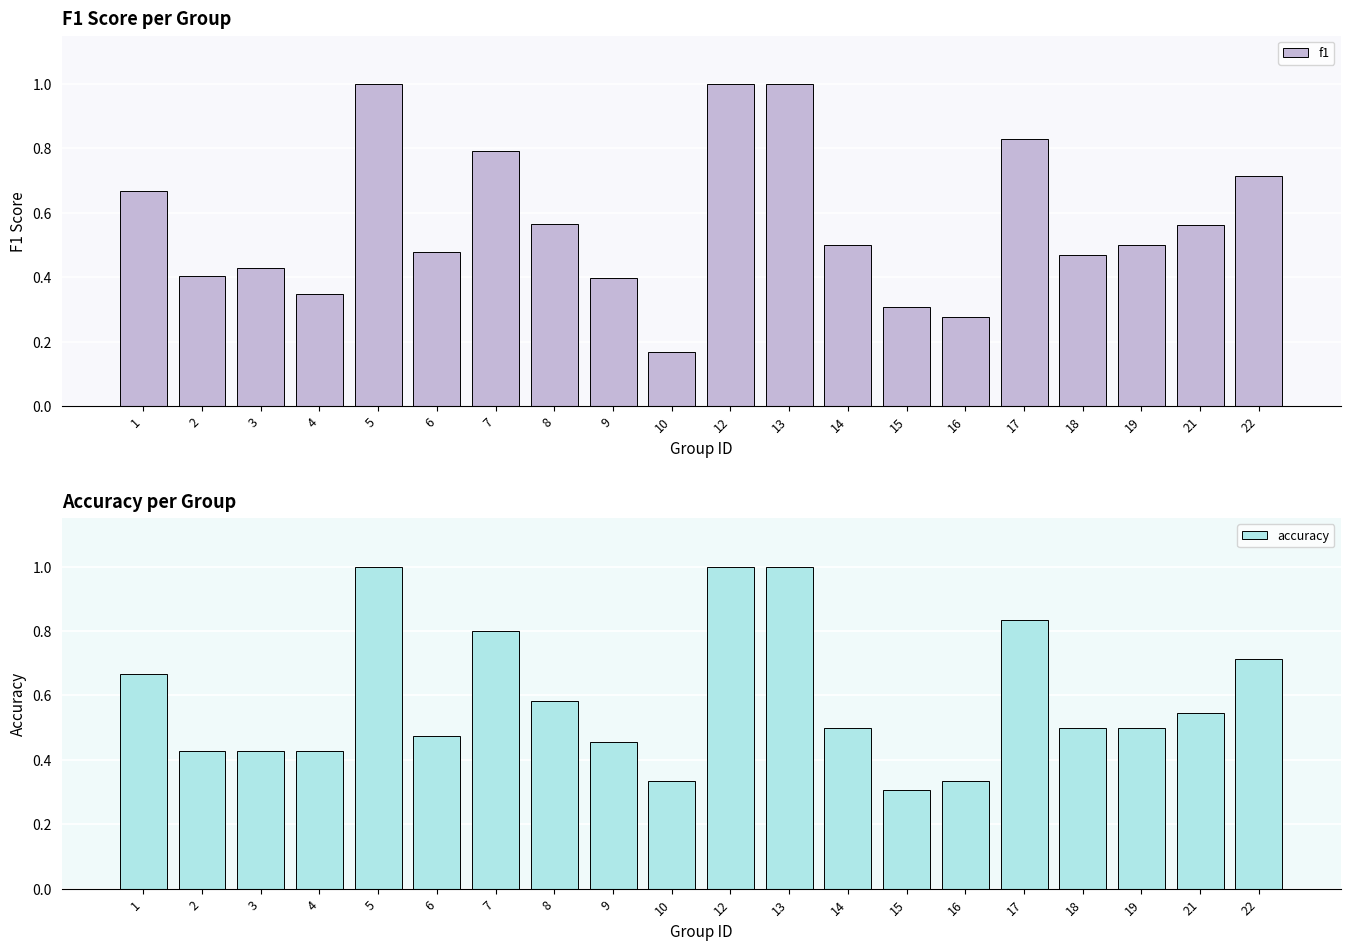

What is the minimum value shown in the chart?

0.2